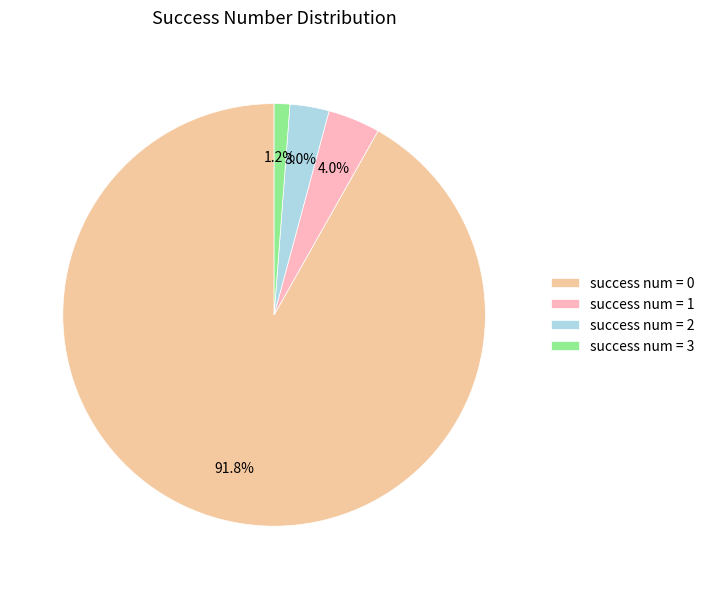

To the nearest percent, what is the average slice percentage?

25%